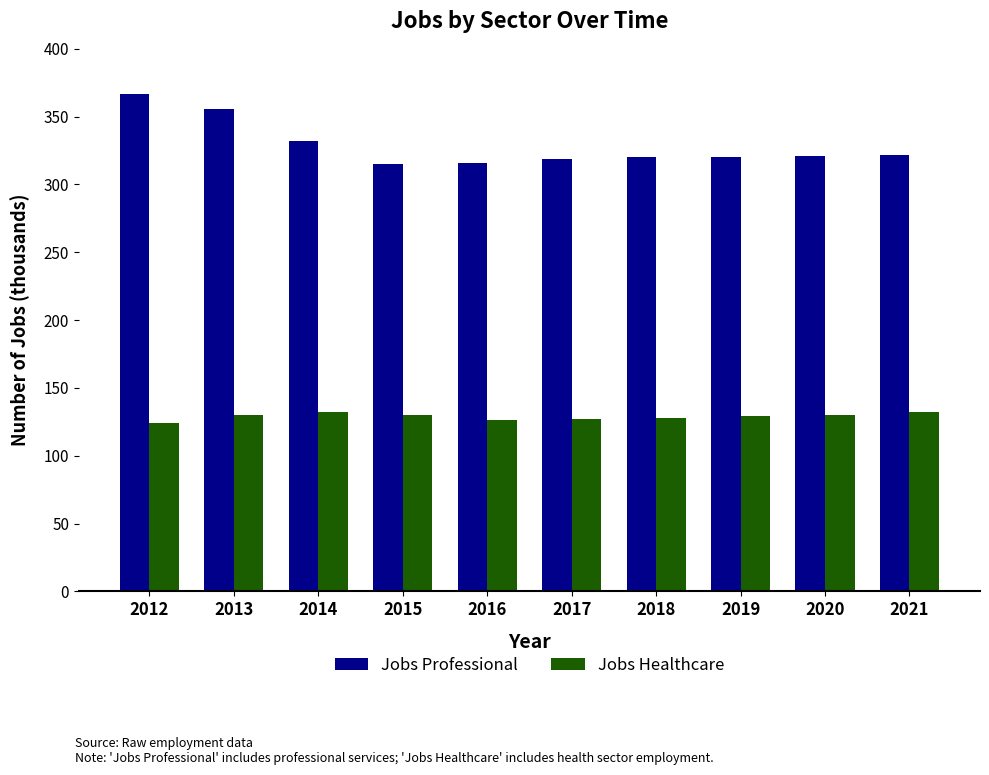

What is the greatest value displayed?

367